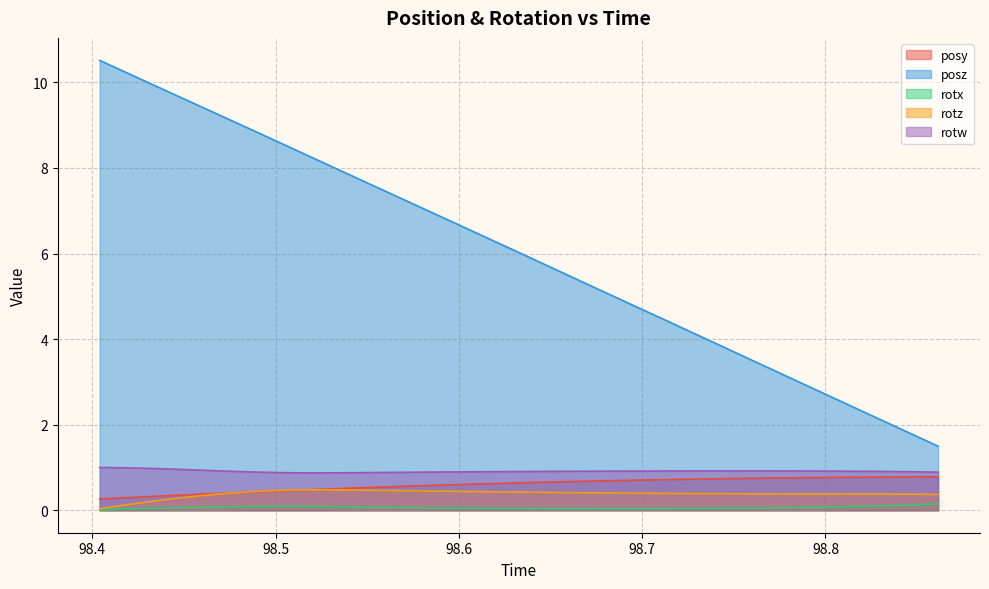

True or false: posy and posz intersect in this chart.

False